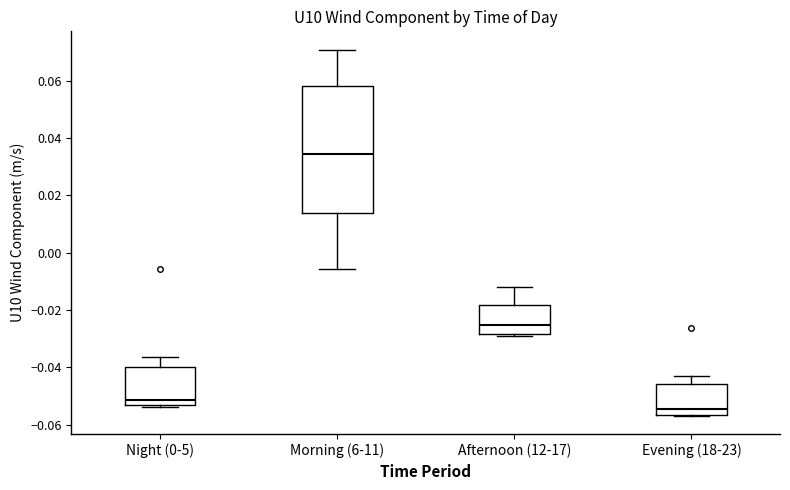

Where is the lower edge of the box for Evening (18-23) on the y-axis? The values are not printed on the chart, so give them approximately, as read against the axis.

-0.056